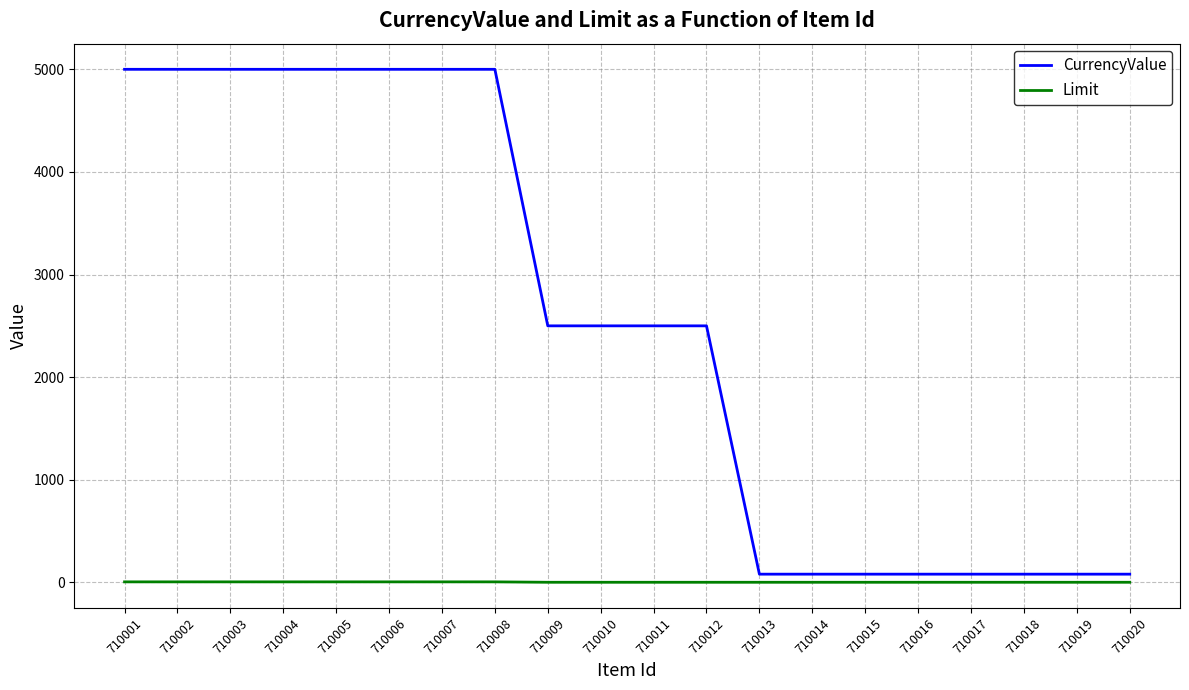

What is the maximum value for Limit?

5